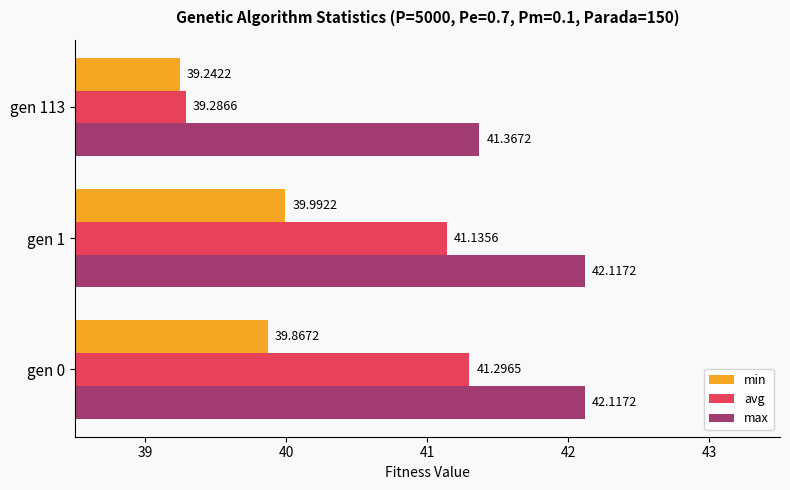

What are all the series names shown in the legend?

min, avg, max